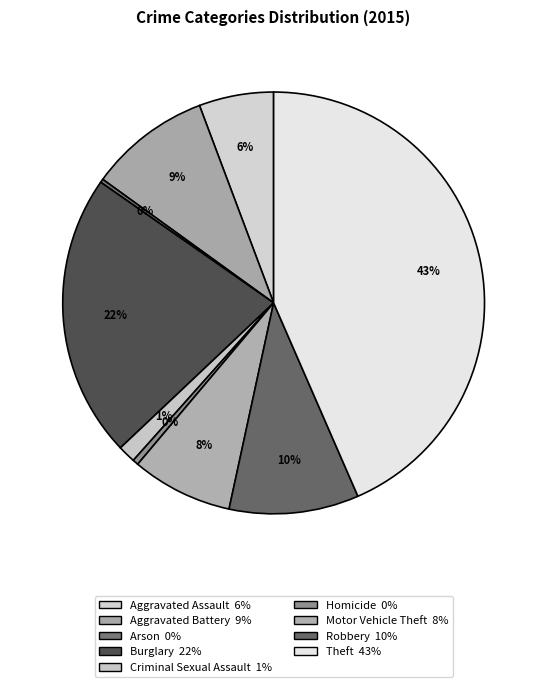

To the nearest percent, what is the difference between the largest and smallest slice percentages?

43%